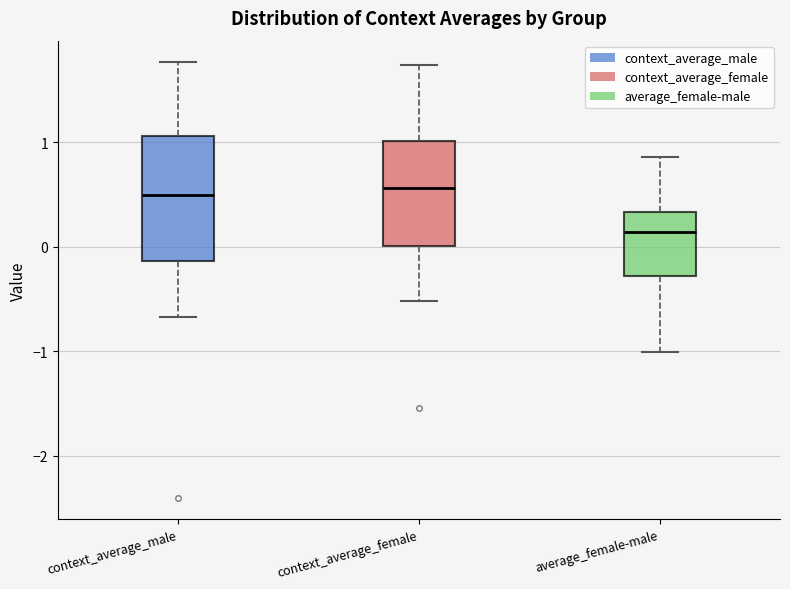

Comparing the boxes themselves (not the whiskers), which one is the tallest?

context_average_male